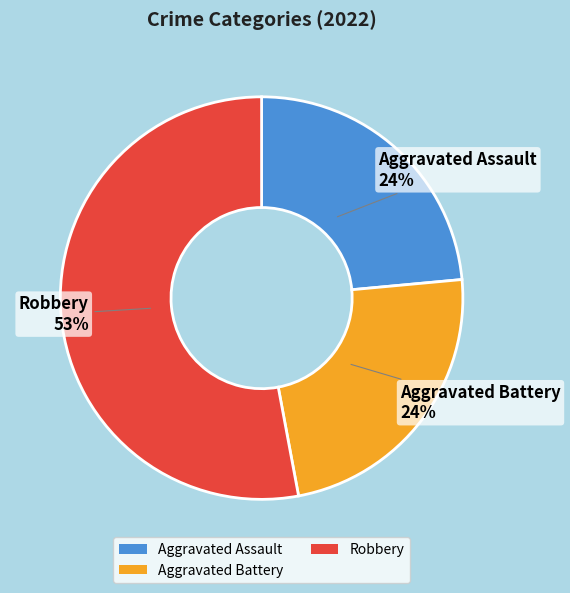

What is the largest slice in the pie chart?

Robbery